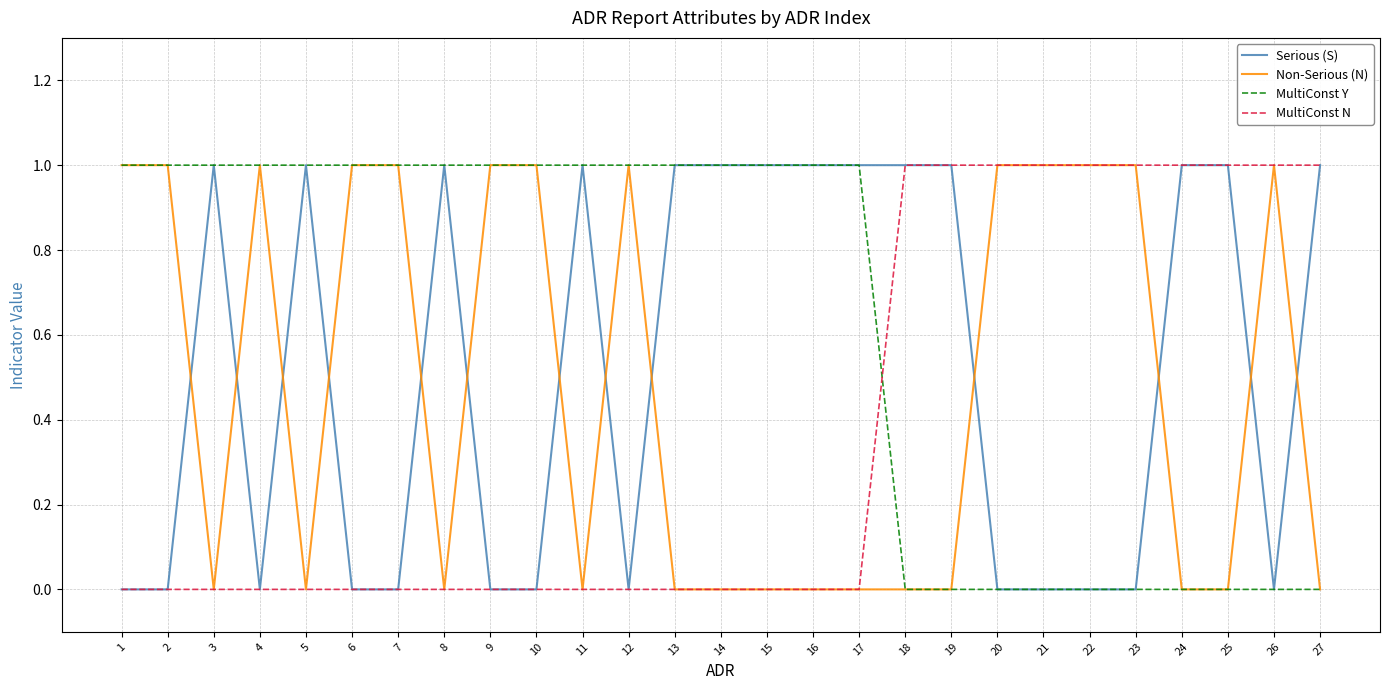

Reading right to left, transcribe all the data shown in this chart.

Serious (S): 27=1	26=0	25=1	24=1	23=0	22=0	21=0	20=0	19=1	18=1	17=1	16=1	15=1	14=1	13=1	12=0	11=1	10=0	9=0	8=1	7=0	6=0	5=1	4=0	3=1	2=0	1=0
Non-Serious (N): 27=0	26=1	25=0	24=0	23=1	22=1	21=1	20=1	19=0	18=0	17=0	16=0	15=0	14=0	13=0	12=1	11=0	10=1	9=1	8=0	7=1	6=1	5=0	4=1	3=0	2=1	1=1
MultiConst Y: 27=0	26=0	25=0	24=0	23=0	22=0	21=0	20=0	19=0	18=0	17=1	16=1	15=1	14=1	13=1	12=1	11=1	10=1	9=1	8=1	7=1	6=1	5=1	4=1	3=1	2=1	1=1
MultiConst N: 27=1	26=1	25=1	24=1	23=1	22=1	21=1	20=1	19=1	18=1	17=0	16=0	15=0	14=0	13=0	12=0	11=0	10=0	9=0	8=0	7=0	6=0	5=0	4=0	3=0	2=0	1=0